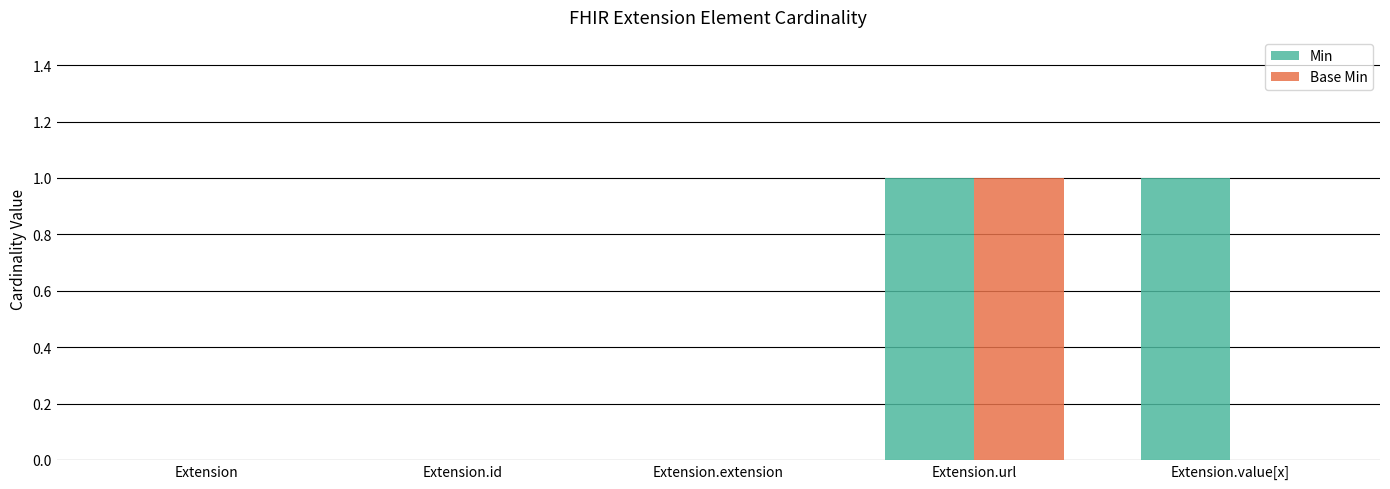

What are all the series names shown in the legend?

Min, Base Min